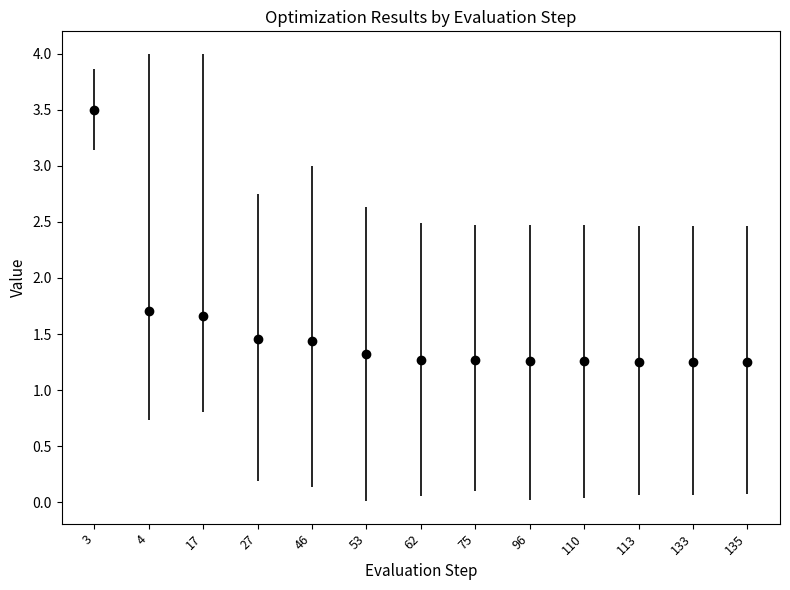

What is the value of the 1st point from the left?

3.5